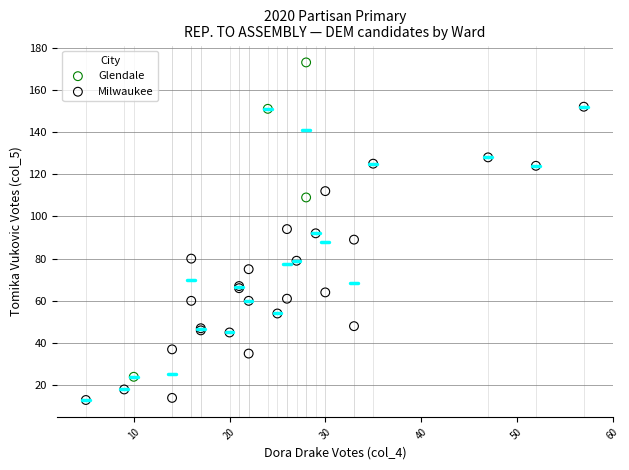

Which series reaches the minimum Y coordinate?

Milwaukee